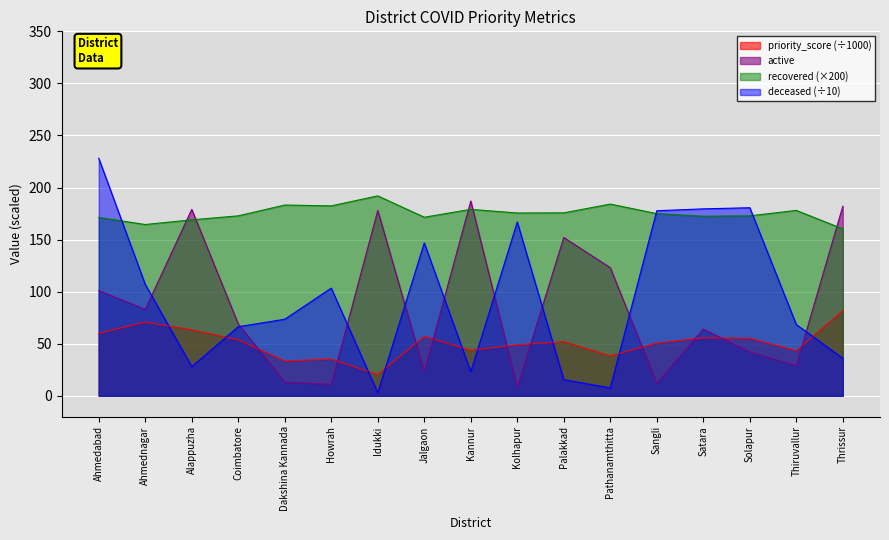

What is the greatest value displayed?

228.1